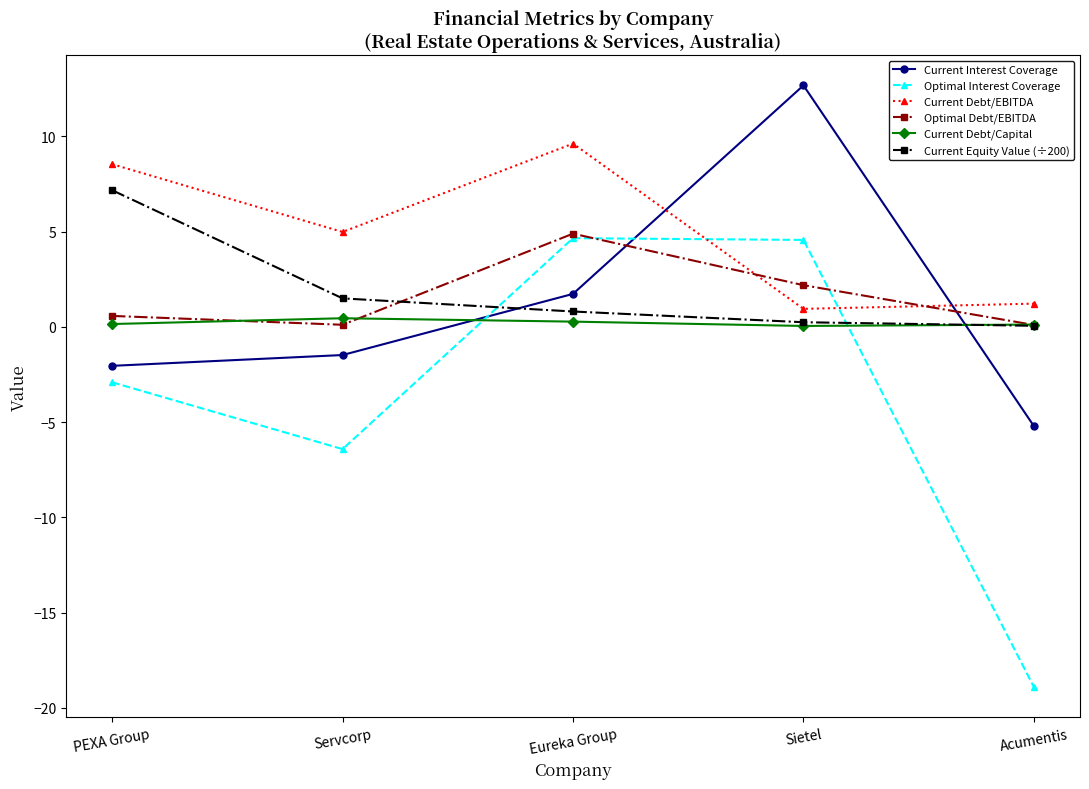

What is the label of the 1st point from the right?

Acumentis